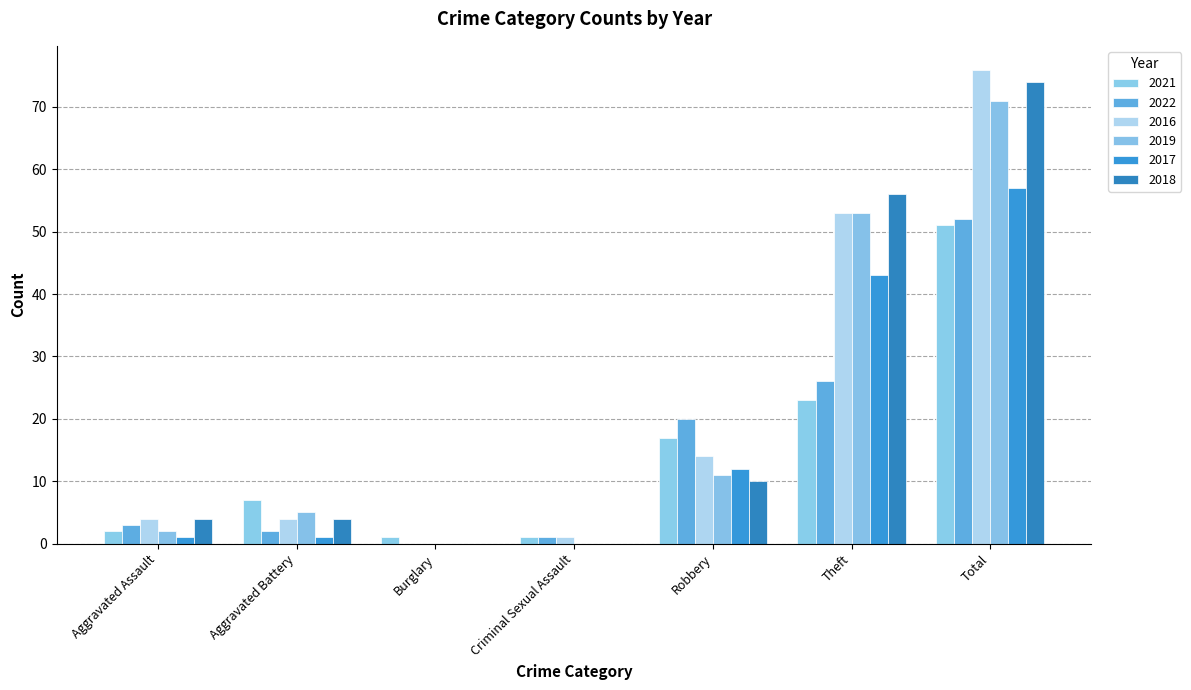

What is the total value across all series at Robbery?

84